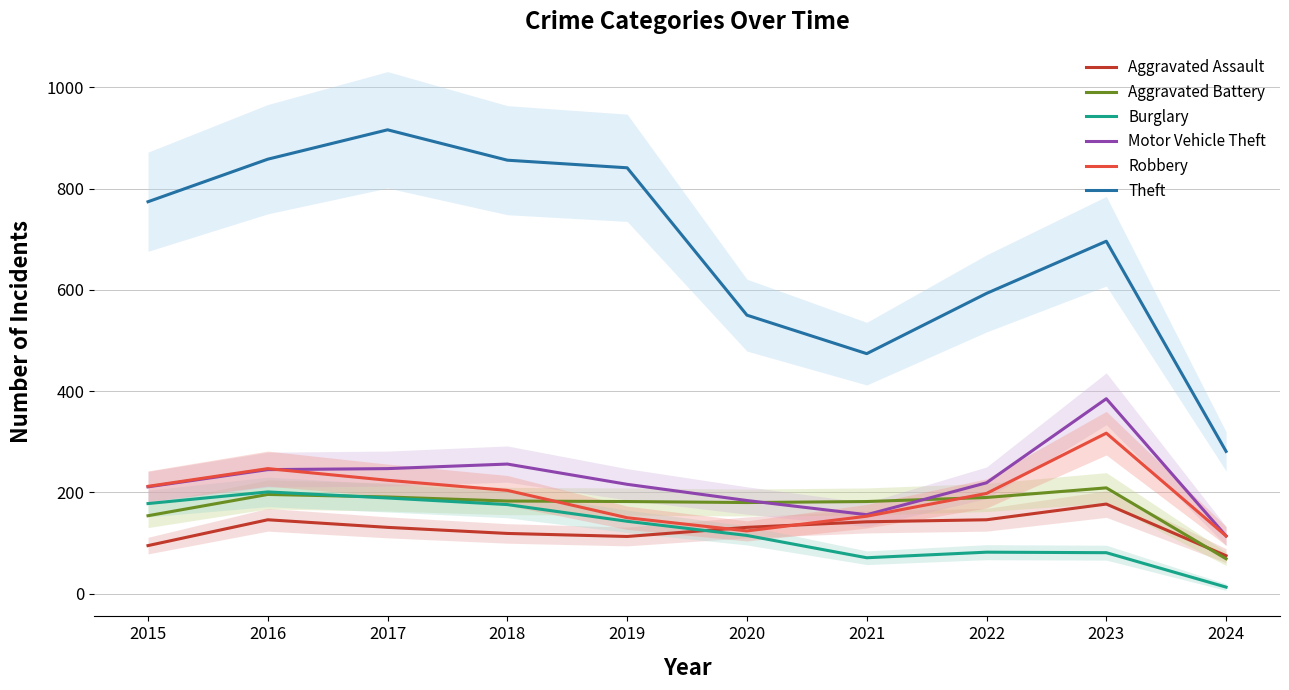

List the series in order of their peak value, lowest first.

Aggravated Assault, Burglary, Aggravated Battery, Robbery, Motor Vehicle Theft, Theft